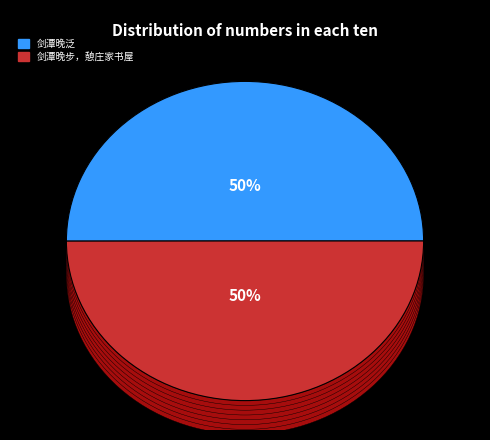

Combined, what portion of the pie is 剑潭晚步，憩庄家书屋 and 剑潭晚泛?

100.0%